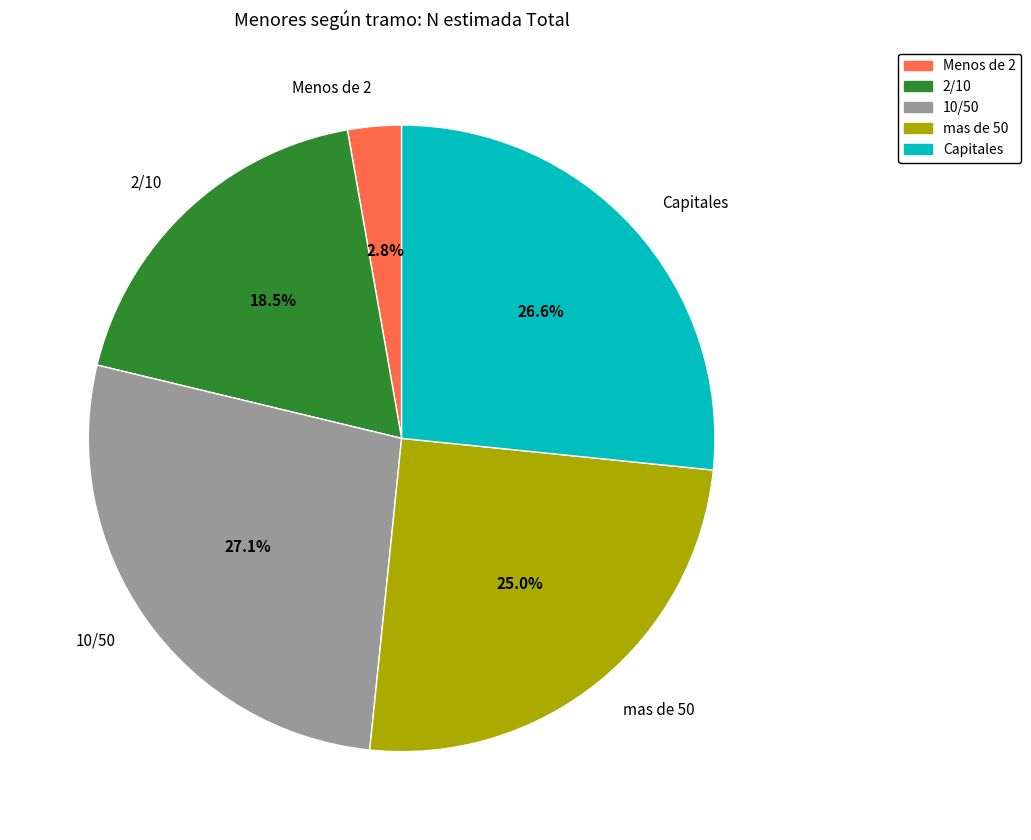

To the nearest percent, what is the combined percentage of 10/50 and Capitales?

54%